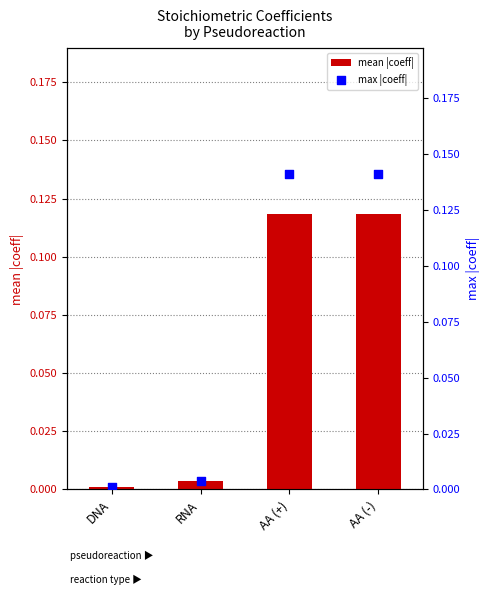

What are all the series names shown in the legend?

mean |coeff|, max |coeff|